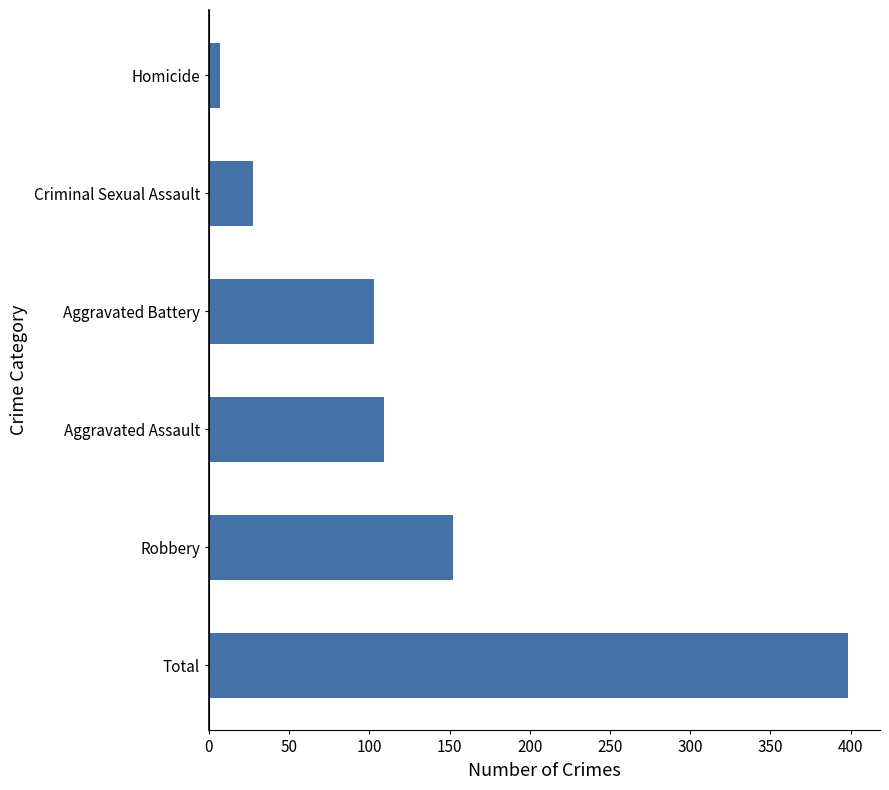

How many values exceed 108?

3